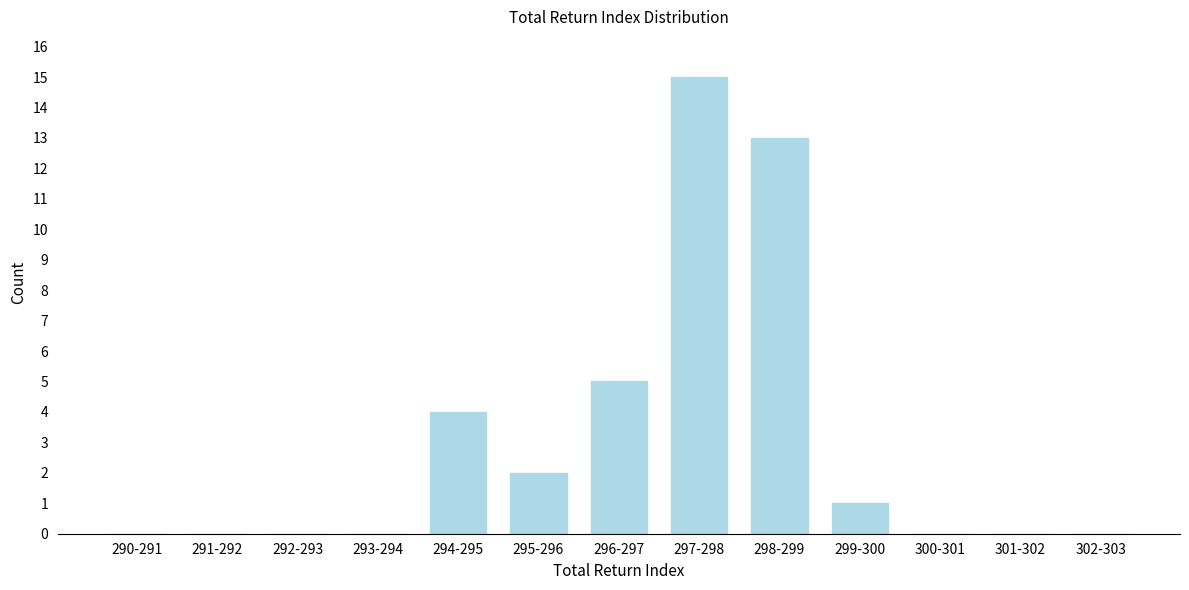

Reading left to right, list all the values displayed in this chart.

290-291=0	291-292=0	292-293=0	293-294=0	294-295=4	295-296=2	296-297=5	297-298=15	298-299=13	299-300=1	300-301=0	301-302=0	302-303=0